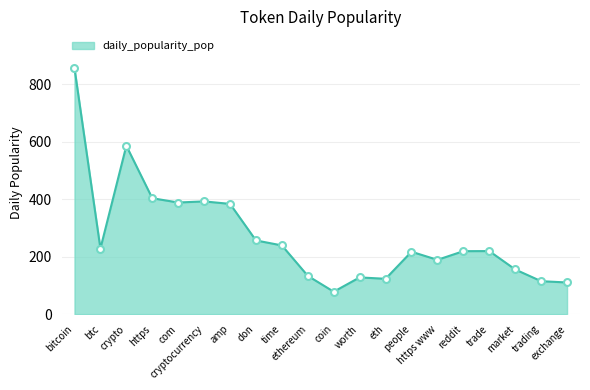

What is the difference between the maximum and minimum values?

777.2